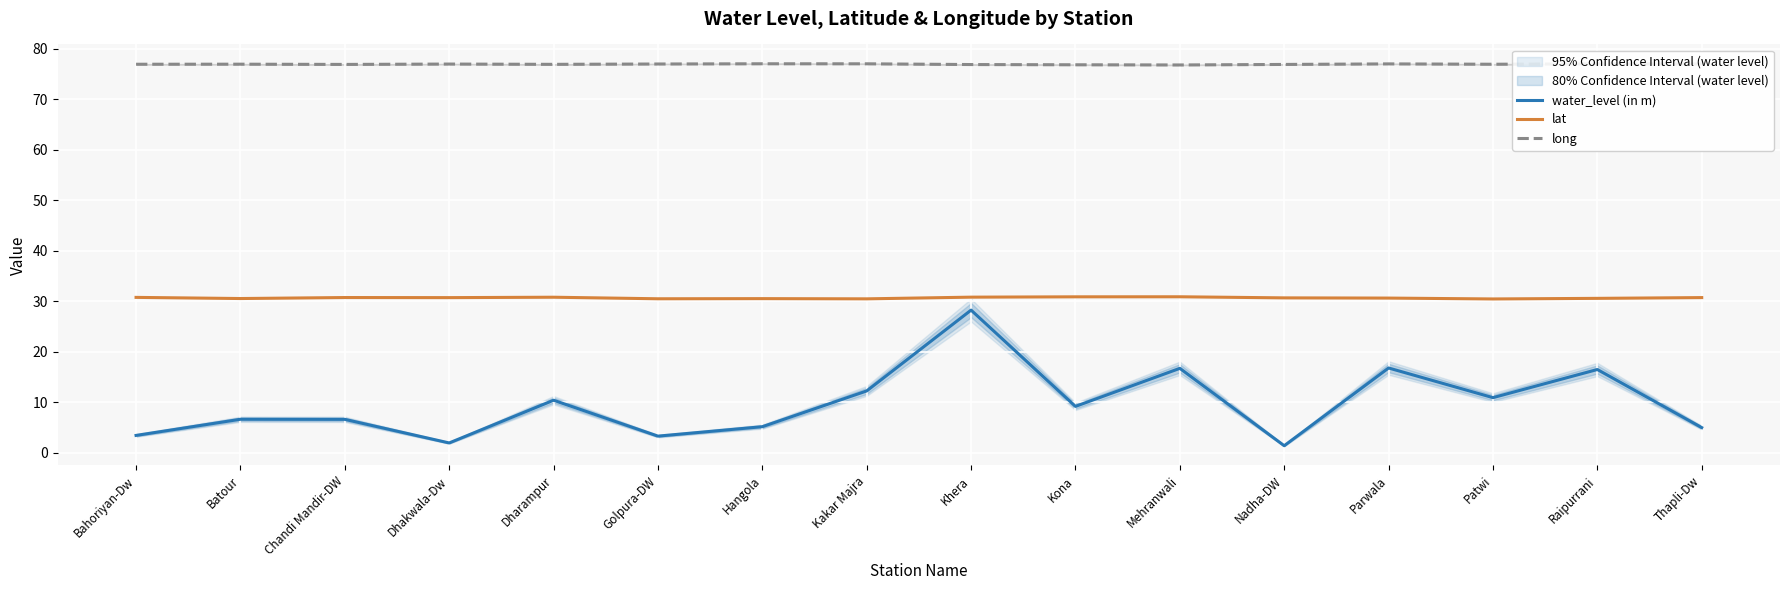

What is the spread (max minus min) of values at Dhakwala-Dw?

75.0